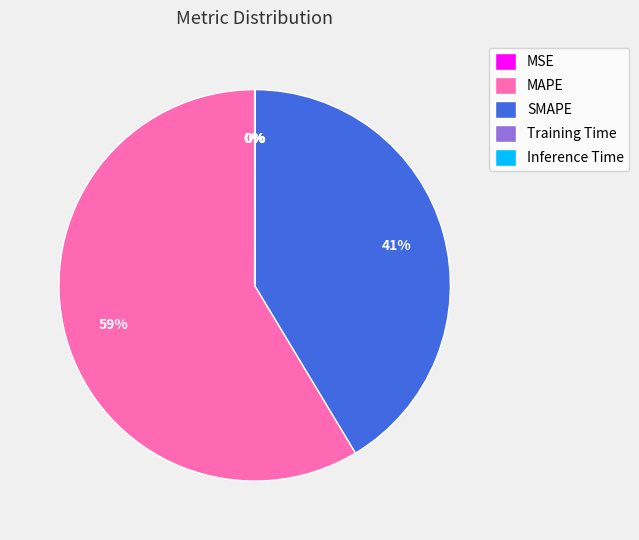

What is the largest slice in the pie chart?

MAPE